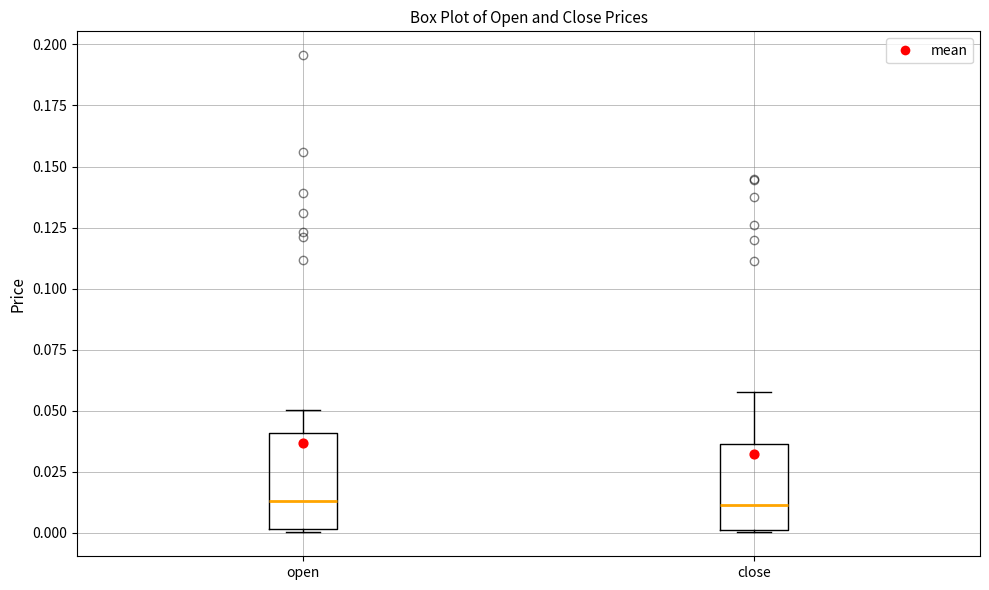

Where is the lower edge of the box for open on the y-axis? The values are not printed on the chart, so give them approximately, as read against the axis.

0.000